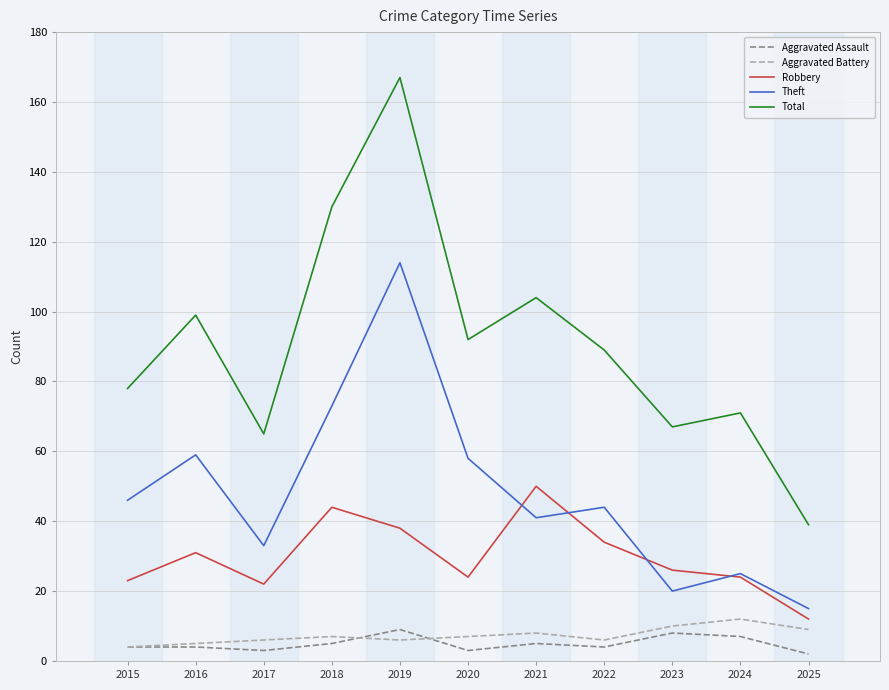

Reading right to left, what are all the values shown in this chart?

Aggravated Assault: 2	7	8	4	5	3	9	5	3	4	4
Aggravated Battery: 9	12	10	6	8	7	6	7	6	5	4
Robbery: 12	24	26	34	50	24	38	44	22	31	23
Theft: 15	25	20	44	41	58	114	73	33	59	46
Total: 39	71	67	89	104	92	167	130	65	99	78